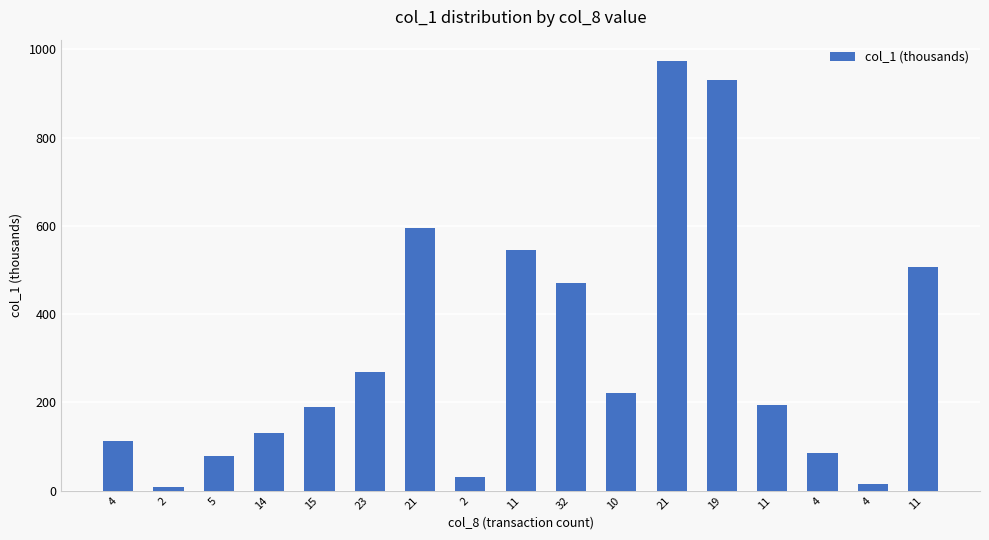

The chart shows a value of 304 at 11. True or false?

False